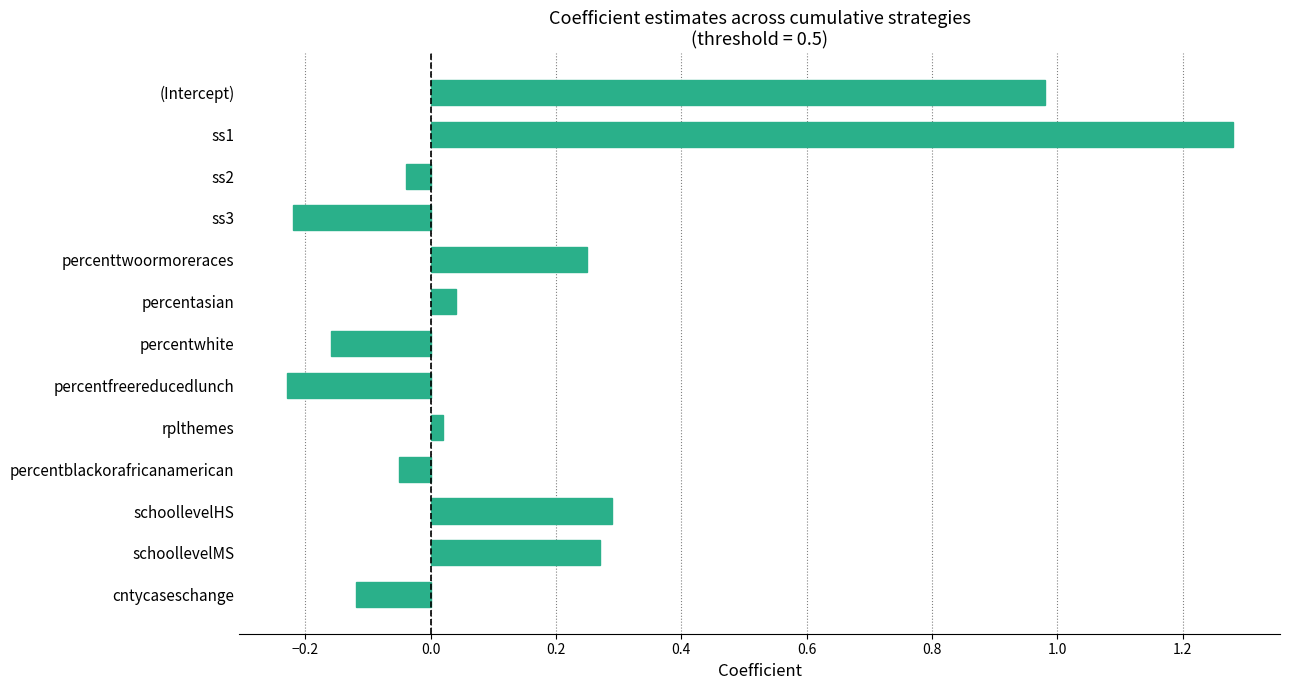

What is the difference between the maximum and minimum values?

1.5